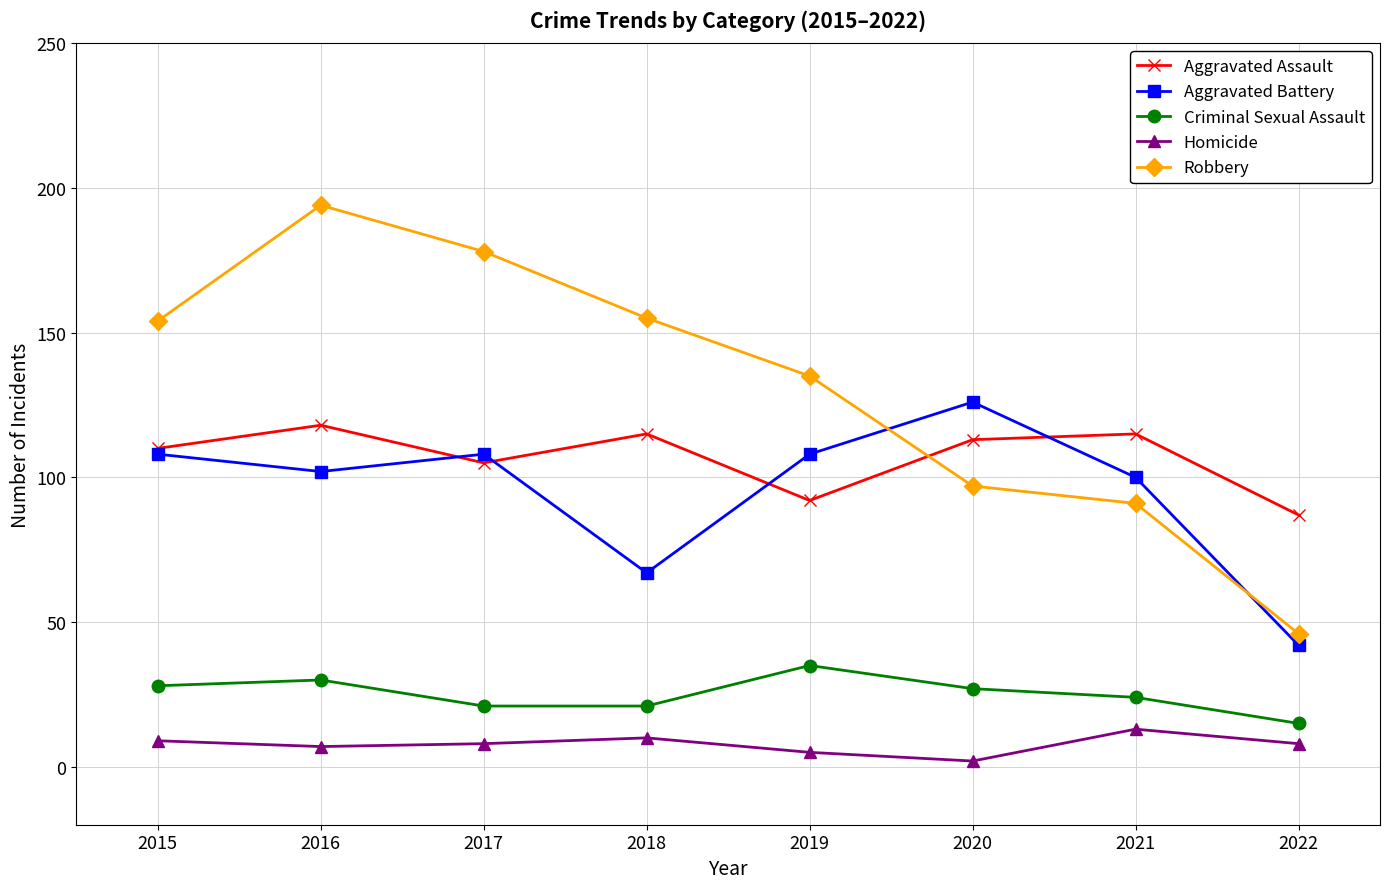

List the series in order of their peak value, lowest first.

Homicide, Criminal Sexual Assault, Aggravated Assault, Aggravated Battery, Robbery